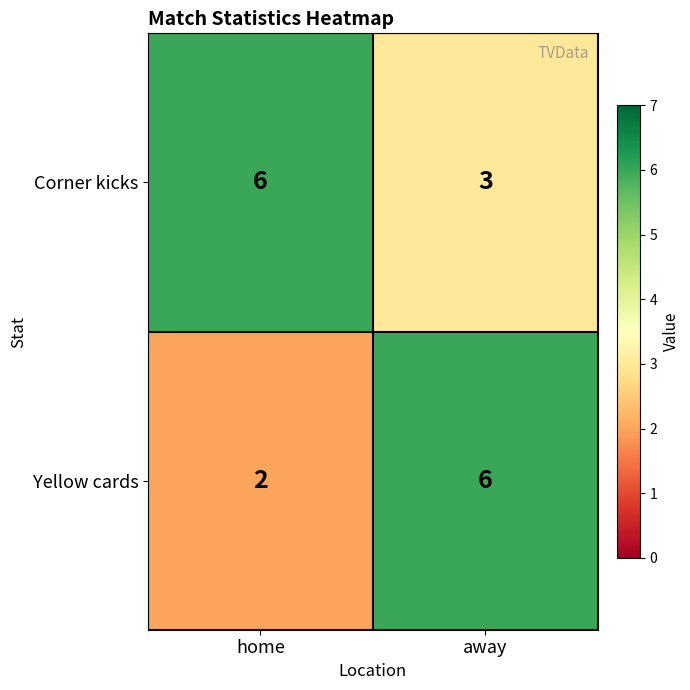

Between home and away, which series saw the biggest shift?

Yellow cards